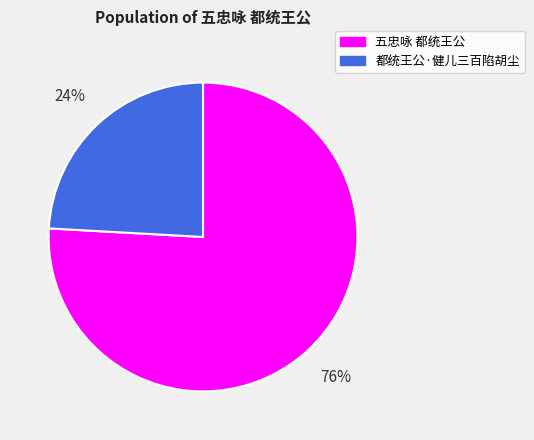

Combined, do 五忠咏 都统王公 and 都统王公·健儿三百陷胡尘 account for over 50%?

Yes